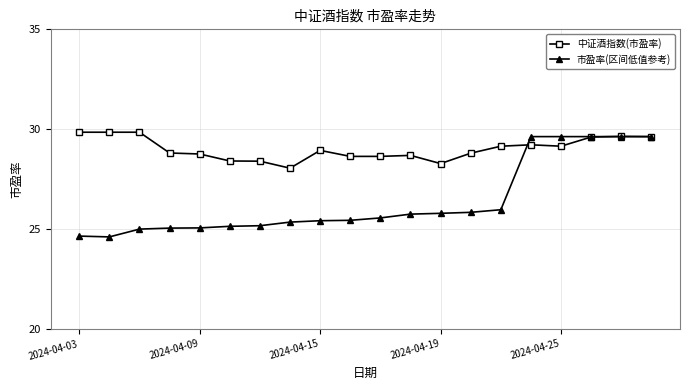

List the series in order of their overall mean, highest first.

中证酒指数(市盈率), 市盈率(区间低值参考)